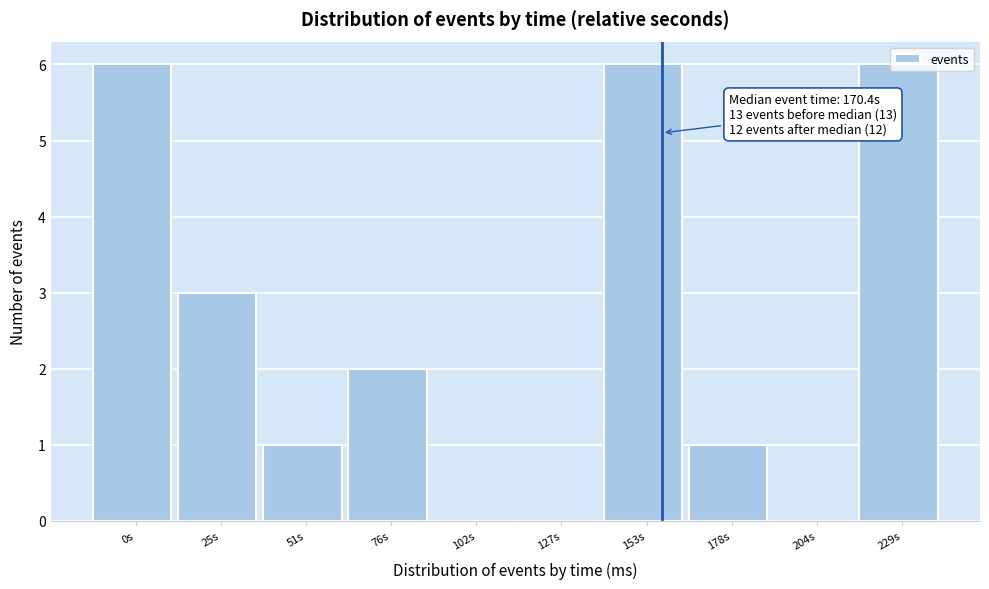

What is the sum of the values at 25s and 102s?

3